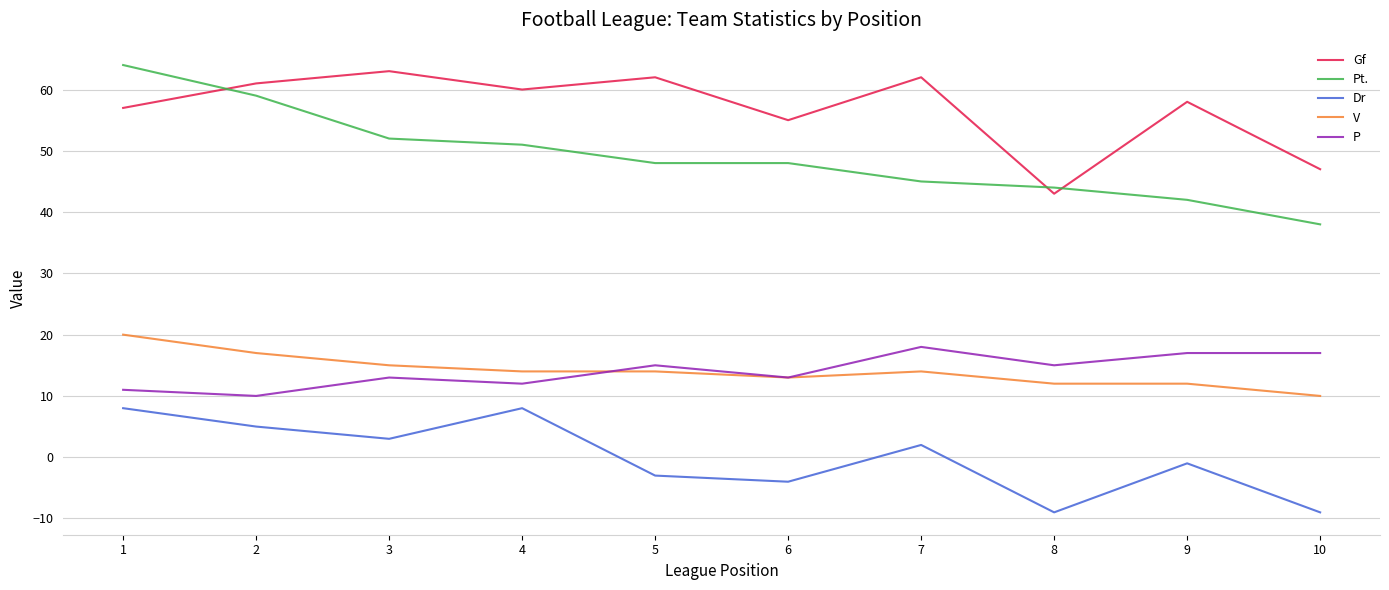

Reading right to left, what are all the values shown in this chart?

Gf: 10=47	9=58	8=43	7=62	6=55	5=62	4=60	3=63	2=61	1=57
Pt.: 10=38	9=42	8=44	7=45	6=48	5=48	4=51	3=52	2=59	1=64
Dr: 10=-9	9=-1	8=-9	7=2	6=-4	5=-3	4=8	3=3	2=5	1=8
V: 10=10	9=12	8=12	7=14	6=13	5=14	4=14	3=15	2=17	1=20
P: 10=17	9=17	8=15	7=18	6=13	5=15	4=12	3=13	2=10	1=11